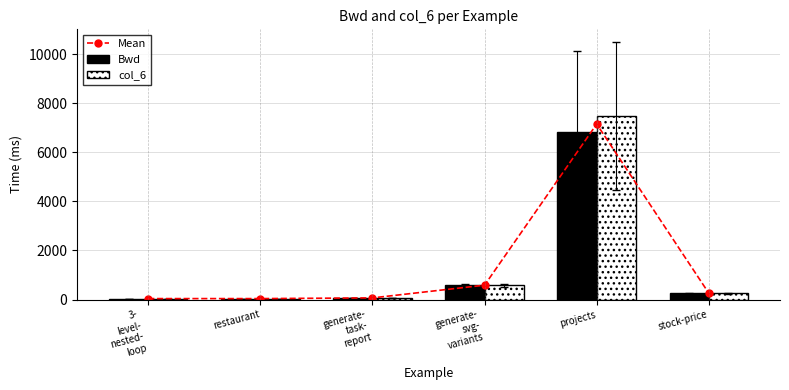

What is the difference between the maximum and minimum values in the col_6 series?

7427.0